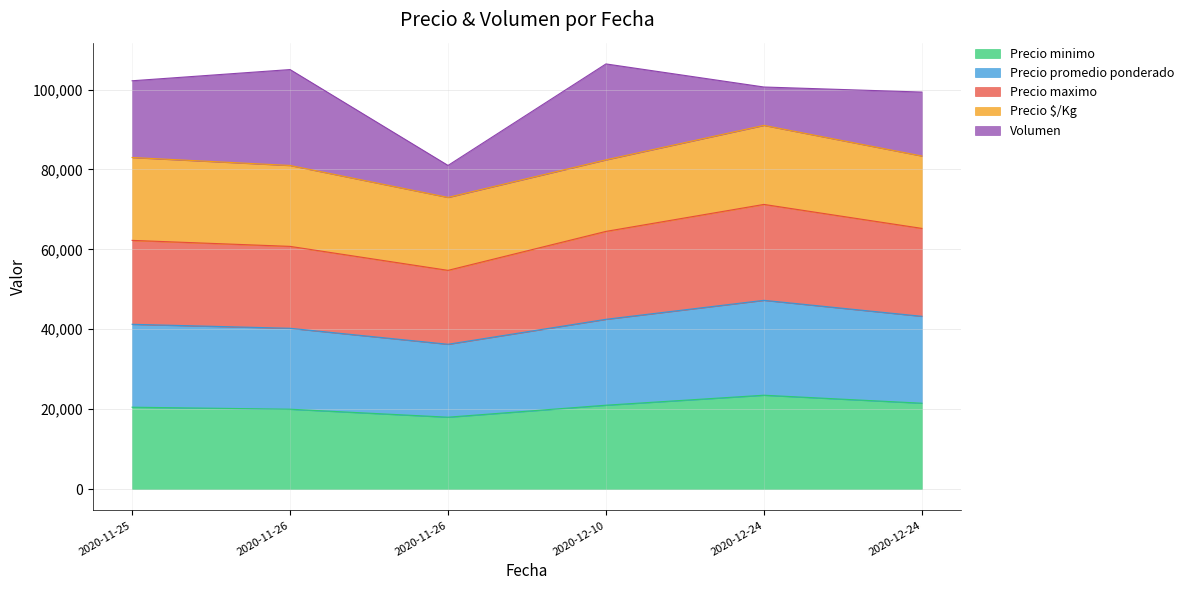

What value does the Precio minimo series have at 2020-12-24?

23500